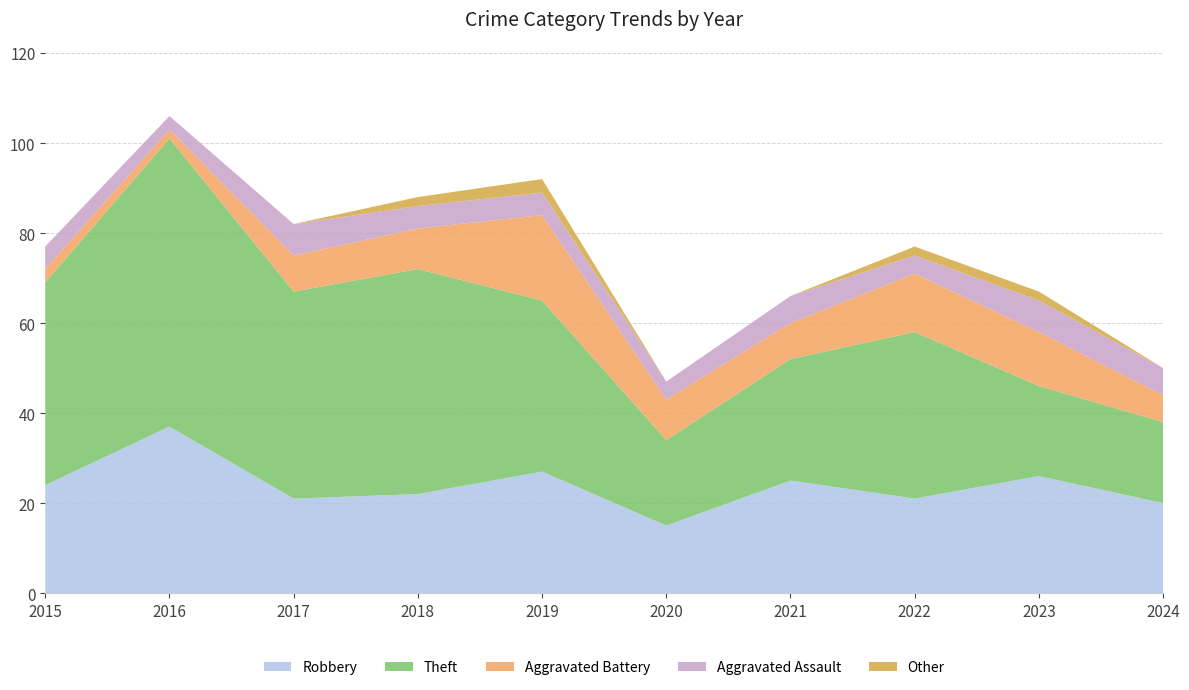

Reading right to left, what are all the values shown in this chart?

Robbery: 2024=20	2023=26	2022=21	2021=25	2020=15	2019=27	2018=22	2017=21	2016=37	2015=24
Theft: 2024=18	2023=20	2022=37	2021=27	2020=19	2019=38	2018=50	2017=46	2016=64	2015=45
Aggravated Battery: 2024=6	2023=12	2022=13	2021=8	2020=9	2019=19	2018=9	2017=8	2016=2	2015=3
Aggravated Assault: 2024=6	2023=7	2022=4	2021=6	2020=4	2019=5	2018=5	2017=7	2016=3	2015=5
Other: 2024=0	2023=2	2022=2	2021=0	2020=0	2019=3	2018=2	2017=0	2016=0	2015=0